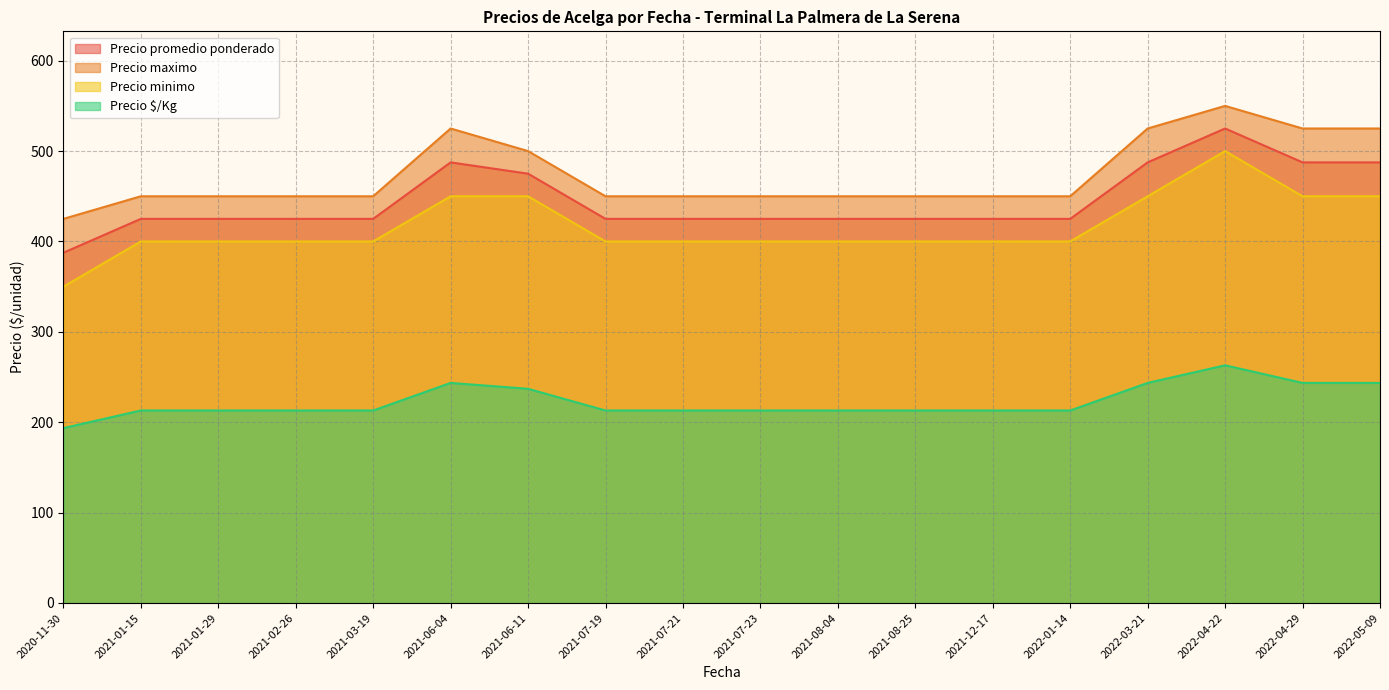

What is the label of the 19th point from the right?

2021-06-04